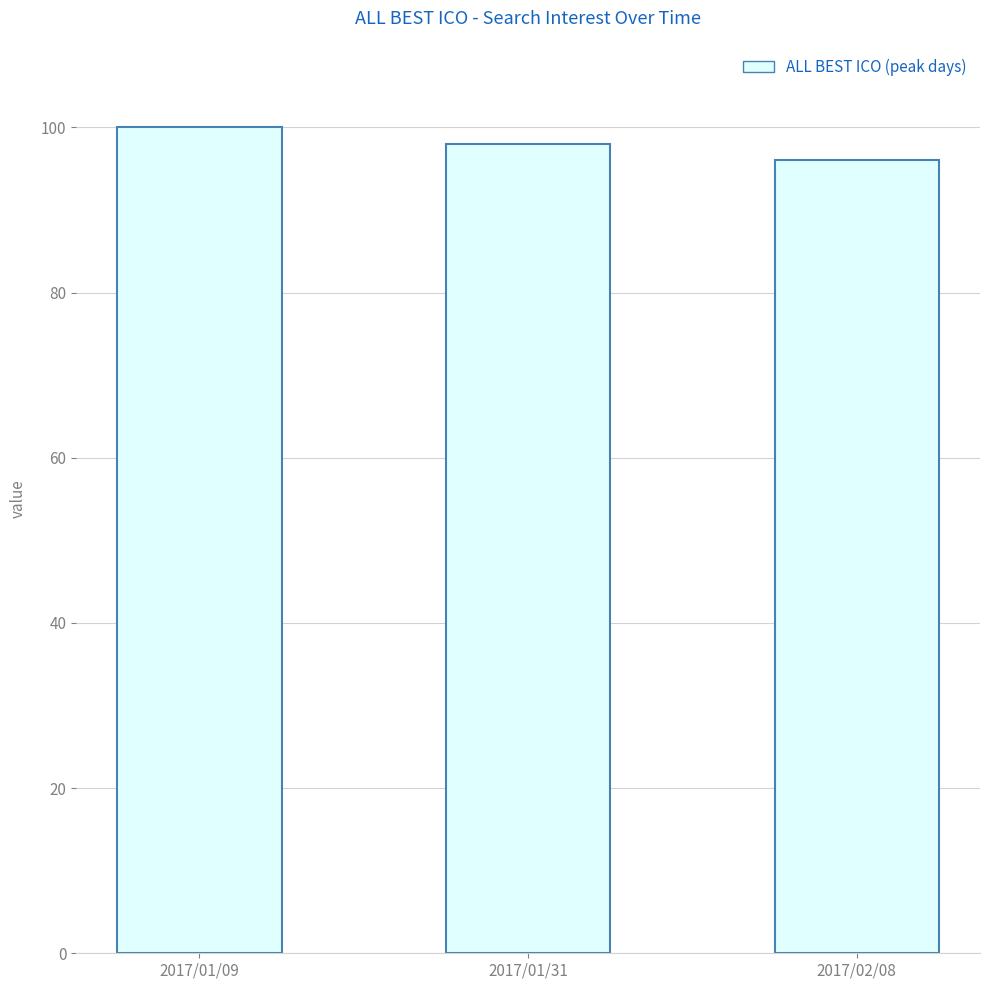

What value does the data have at 2017/01/31?

98